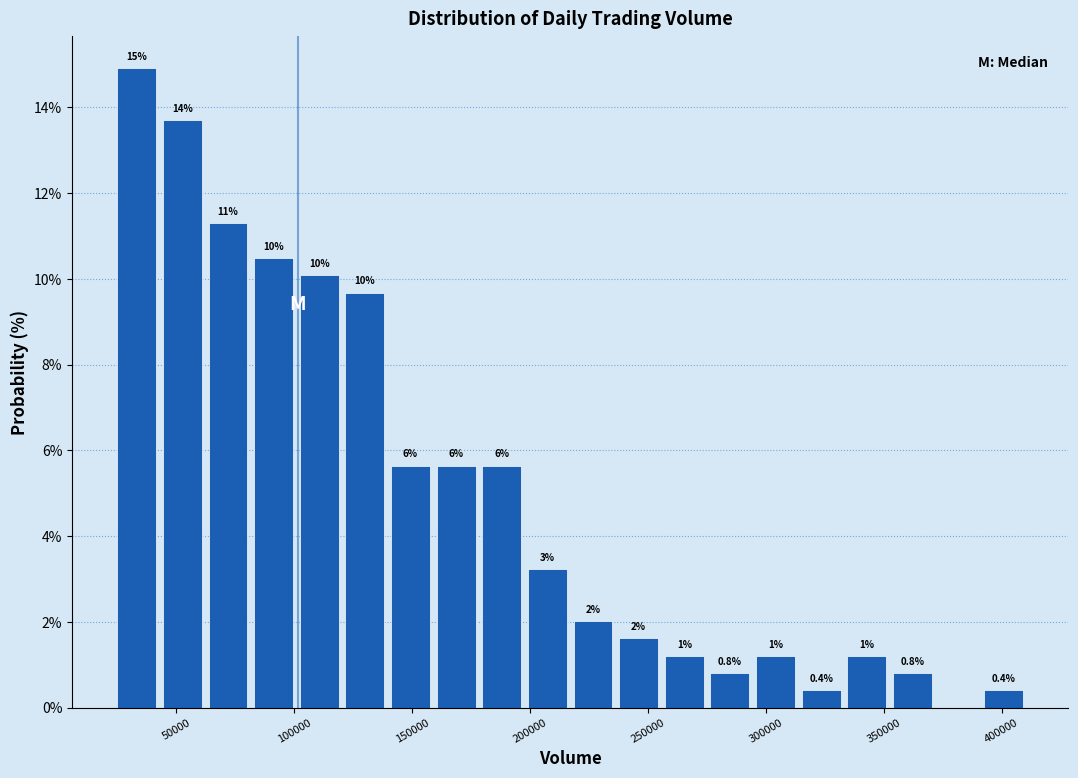

Read against the x-axis, roughly where is the centre of the tallest bar?

35000